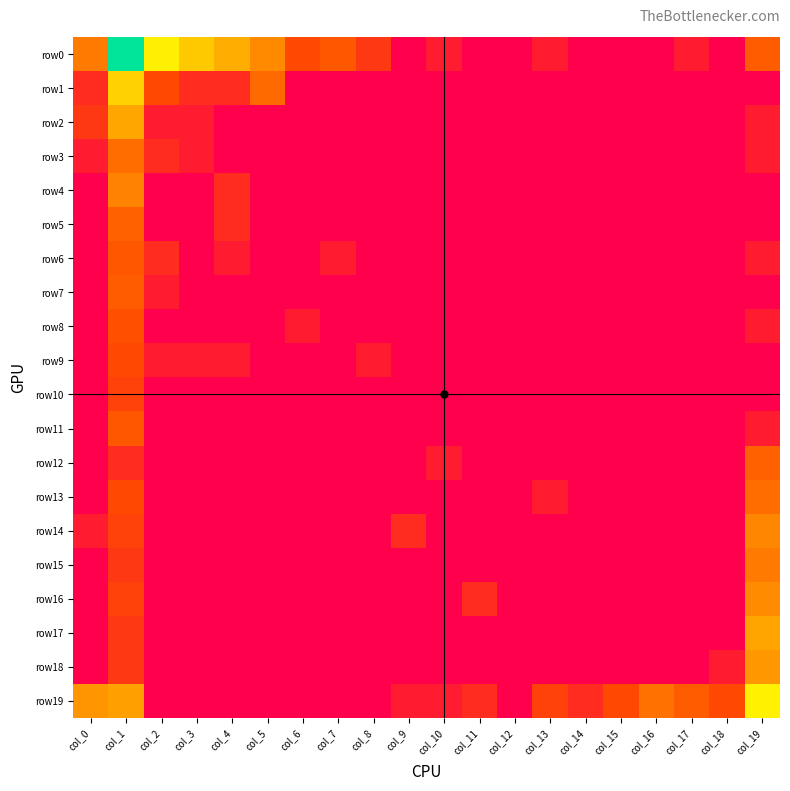

Reading right to left, what are all the values shown in this chart?

row0: col_19=2.2	col_18=0.0	col_17=0.7	col_16=0.0	col_15=0.0	col_14=0.0	col_13=0.7	col_12=0.0	col_11=0.0	col_10=0.7	col_9=0.0	col_8=1.4	col_7=2.1	col_6=1.8	col_5=3.2	col_4=3.9	col_3=4.5	col_2=5.3	col_1=7.5	col_0=2.8
row1: col_19=0.0	col_18=0.0	col_17=0.0	col_16=0.0	col_15=0.0	col_14=0.0	col_13=0.0	col_12=0.0	col_11=0.0	col_10=0.0	col_9=0.0	col_8=0.0	col_7=0.0	col_6=0.0	col_5=2.5	col_4=1.1	col_3=1.1	col_2=1.8	col_1=4.7	col_0=1.1
row2: col_19=0.7	col_18=0.0	col_17=0.0	col_16=0.0	col_15=0.0	col_14=0.0	col_13=0.0	col_12=0.0	col_11=0.0	col_10=0.0	col_9=0.0	col_8=0.0	col_7=0.0	col_6=0.0	col_5=0.0	col_4=0.0	col_3=0.7	col_2=0.7	col_1=3.8	col_0=1.4
row3: col_19=0.7	col_18=0.0	col_17=0.0	col_16=0.0	col_15=0.0	col_14=0.0	col_13=0.0	col_12=0.0	col_11=0.0	col_10=0.0	col_9=0.0	col_8=0.0	col_7=0.0	col_6=0.0	col_5=0.0	col_4=0.0	col_3=0.7	col_2=1.1	col_1=2.6	col_0=0.7
row4: col_19=0.0	col_18=0.0	col_17=0.0	col_16=0.0	col_15=0.0	col_14=0.0	col_13=0.0	col_12=0.0	col_11=0.0	col_10=0.0	col_9=0.0	col_8=0.0	col_7=0.0	col_6=0.0	col_5=0.0	col_4=1.1	col_3=0.0	col_2=0.0	col_1=3.0	col_0=0.0
row5: col_19=0.0	col_18=0.0	col_17=0.0	col_16=0.0	col_15=0.0	col_14=0.0	col_13=0.0	col_12=0.0	col_11=0.0	col_10=0.0	col_9=0.0	col_8=0.0	col_7=0.0	col_6=0.0	col_5=0.0	col_4=1.1	col_3=0.0	col_2=0.0	col_1=2.3	col_0=0.0
row6: col_19=0.7	col_18=0.0	col_17=0.0	col_16=0.0	col_15=0.0	col_14=0.0	col_13=0.0	col_12=0.0	col_11=0.0	col_10=0.0	col_9=0.0	col_8=0.0	col_7=0.7	col_6=0.0	col_5=0.0	col_4=0.7	col_3=0.0	col_2=1.1	col_1=2.1	col_0=0.0
row7: col_19=0.0	col_18=0.0	col_17=0.0	col_16=0.0	col_15=0.0	col_14=0.0	col_13=0.0	col_12=0.0	col_11=0.0	col_10=0.0	col_9=0.0	col_8=0.0	col_7=0.0	col_6=0.0	col_5=0.0	col_4=0.0	col_3=0.0	col_2=0.7	col_1=2.2	col_0=0.0
row8: col_19=0.7	col_18=0.0	col_17=0.0	col_16=0.0	col_15=0.0	col_14=0.0	col_13=0.0	col_12=0.0	col_11=0.0	col_10=0.0	col_9=0.0	col_8=0.0	col_7=0.0	col_6=0.7	col_5=0.0	col_4=0.0	col_3=0.0	col_2=0.0	col_1=1.9	col_0=0.0
row9: col_19=0.0	col_18=0.0	col_17=0.0	col_16=0.0	col_15=0.0	col_14=0.0	col_13=0.0	col_12=0.0	col_11=0.0	col_10=0.0	col_9=0.0	col_8=0.7	col_7=0.0	col_6=0.0	col_5=0.0	col_4=0.7	col_3=0.7	col_2=0.7	col_1=1.8	col_0=0.0
row10: col_19=0.0	col_18=0.0	col_17=0.0	col_16=0.0	col_15=0.0	col_14=0.0	col_13=0.0	col_12=0.0	col_11=0.0	col_10=0.0	col_9=0.0	col_8=0.0	col_7=0.0	col_6=0.0	col_5=0.0	col_4=0.0	col_3=0.0	col_2=0.0	col_1=1.6	col_0=0.0
row11: col_19=0.7	col_18=0.0	col_17=0.0	col_16=0.0	col_15=0.0	col_14=0.0	col_13=0.0	col_12=0.0	col_11=0.0	col_10=0.0	col_9=0.0	col_8=0.0	col_7=0.0	col_6=0.0	col_5=0.0	col_4=0.0	col_3=0.0	col_2=0.0	col_1=2.1	col_0=0.0
row12: col_19=2.3	col_18=0.0	col_17=0.0	col_16=0.0	col_15=0.0	col_14=0.0	col_13=0.0	col_12=0.0	col_11=0.0	col_10=0.7	col_9=0.0	col_8=0.0	col_7=0.0	col_6=0.0	col_5=0.0	col_4=0.0	col_3=0.0	col_2=0.0	col_1=1.1	col_0=0.0
row13: col_19=2.6	col_18=0.0	col_17=0.0	col_16=0.0	col_15=0.0	col_14=0.0	col_13=0.7	col_12=0.0	col_11=0.0	col_10=0.0	col_9=0.0	col_8=0.0	col_7=0.0	col_6=0.0	col_5=0.0	col_4=0.0	col_3=0.0	col_2=0.0	col_1=1.8	col_0=0.0
row14: col_19=3.1	col_18=0.0	col_17=0.0	col_16=0.0	col_15=0.0	col_14=0.0	col_13=0.0	col_12=0.0	col_11=0.0	col_10=0.0	col_9=1.1	col_8=0.0	col_7=0.0	col_6=0.0	col_5=0.0	col_4=0.0	col_3=0.0	col_2=0.0	col_1=1.6	col_0=0.7
row15: col_19=2.8	col_18=0.0	col_17=0.0	col_16=0.0	col_15=0.0	col_14=0.0	col_13=0.0	col_12=0.0	col_11=0.0	col_10=0.0	col_9=0.0	col_8=0.0	col_7=0.0	col_6=0.0	col_5=0.0	col_4=0.0	col_3=0.0	col_2=0.0	col_1=1.4	col_0=0.0
row16: col_19=3.2	col_18=0.0	col_17=0.0	col_16=0.0	col_15=0.0	col_14=0.0	col_13=0.0	col_12=0.0	col_11=1.1	col_10=0.0	col_9=0.0	col_8=0.0	col_7=0.0	col_6=0.0	col_5=0.0	col_4=0.0	col_3=0.0	col_2=0.0	col_1=1.6	col_0=0.0
row17: col_19=3.7	col_18=0.0	col_17=0.0	col_16=0.0	col_15=0.0	col_14=0.0	col_13=0.0	col_12=0.0	col_11=0.0	col_10=0.0	col_9=0.0	col_8=0.0	col_7=0.0	col_6=0.0	col_5=0.0	col_4=0.0	col_3=0.0	col_2=0.0	col_1=1.4	col_0=0.0
row18: col_19=3.5	col_18=0.7	col_17=0.0	col_16=0.0	col_15=0.0	col_14=0.0	col_13=0.0	col_12=0.0	col_11=0.0	col_10=0.0	col_9=0.0	col_8=0.0	col_7=0.0	col_6=0.0	col_5=0.0	col_4=0.0	col_3=0.0	col_2=0.0	col_1=1.4	col_0=0.0
row19: col_19=5.3	col_18=1.8	col_17=2.2	col_16=2.6	col_15=1.8	col_14=1.1	col_13=1.6	col_12=0.0	col_11=1.1	col_10=0.7	col_9=0.7	col_8=0.0	col_7=0.0	col_6=0.0	col_5=0.0	col_4=0.0	col_3=0.0	col_2=0.0	col_1=3.6	col_0=3.4